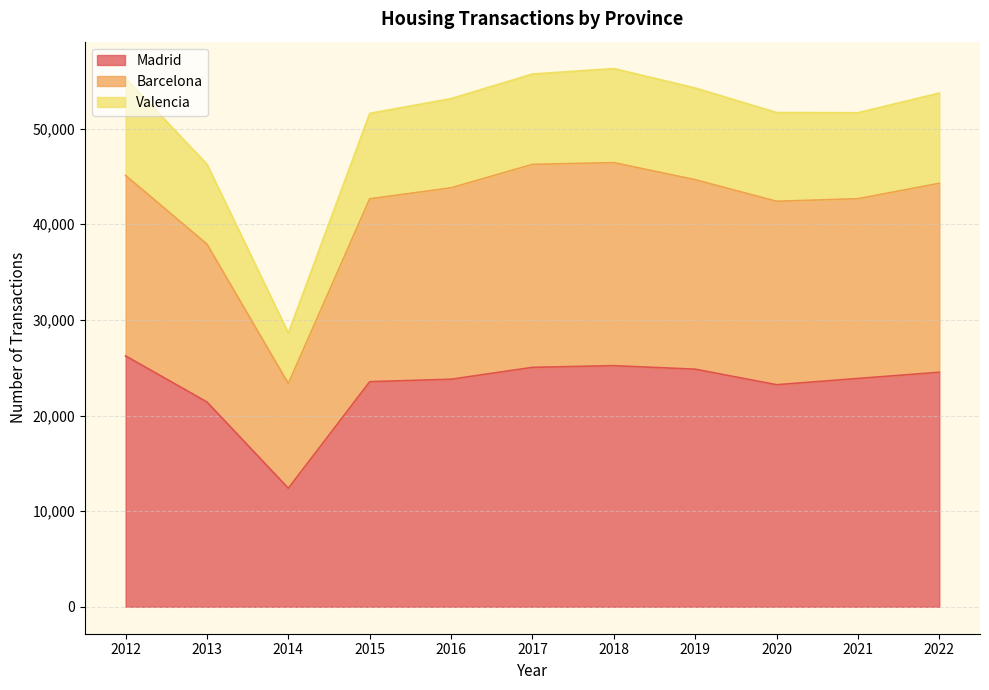

At which label does Madrid reach its minimum?

2014